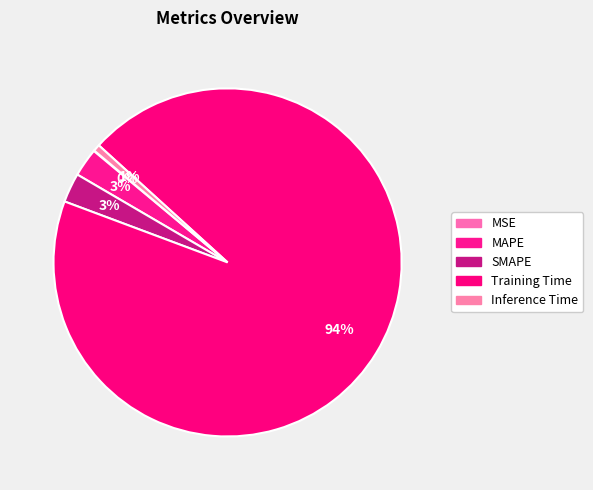

To the nearest percent, what is the difference between the largest and smallest slice percentages?

94%